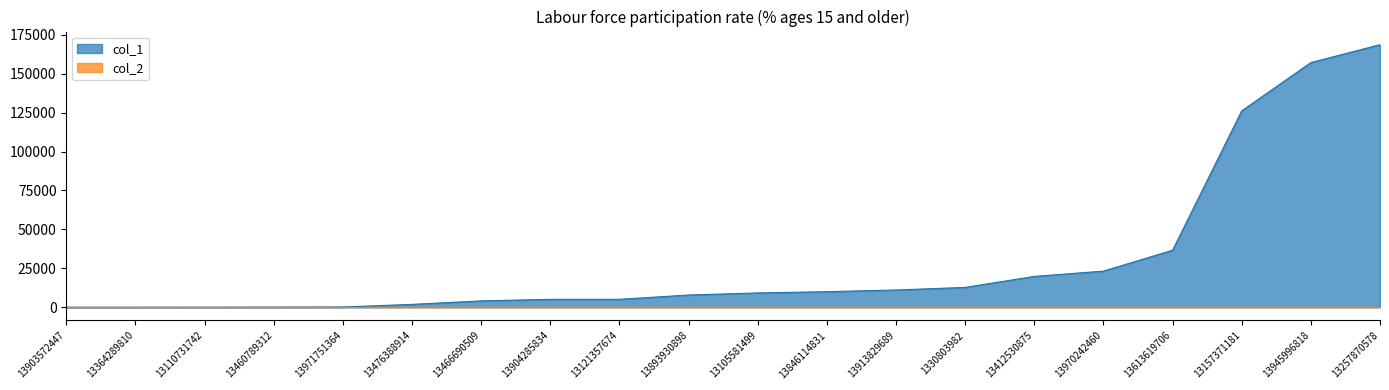

List the labels in order of value, smallest first.

13903572447, 13364289810, 13110731742, 13460789312, 13971751364, 13476388914, 13466690509, 13904285834, 13121357674, 13893930898, 13105581499, 13846114831, 13913829689, 1330803982, 13412530875, 13970242460, 13613619706, 13157371181, 13945996818, 13257870578